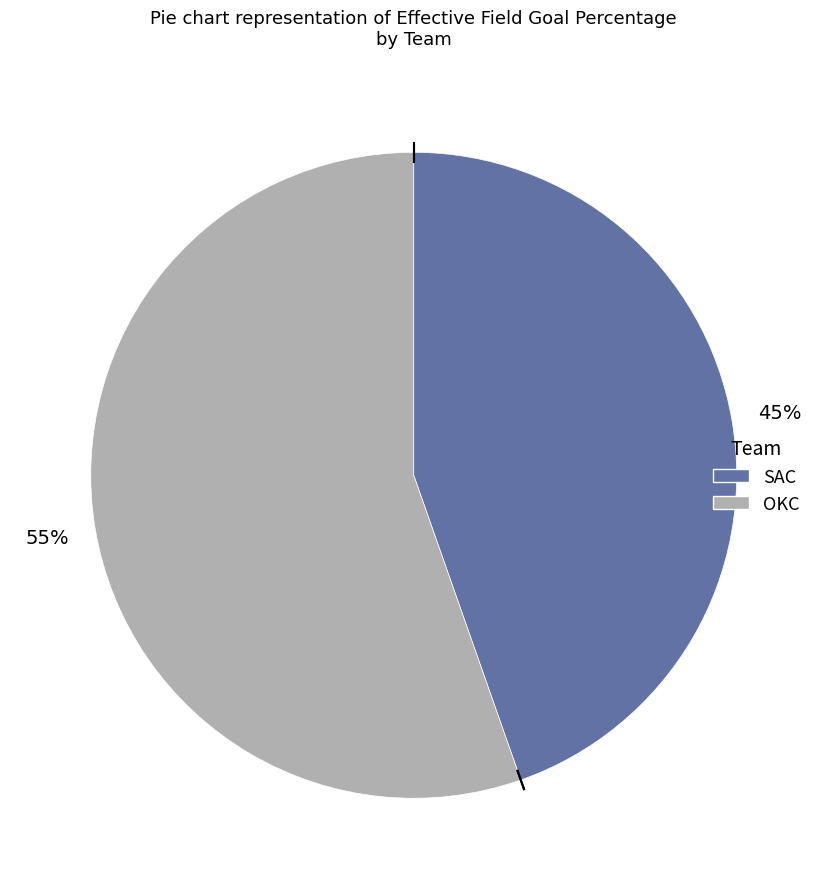

Which slice is the smallest?

SAC